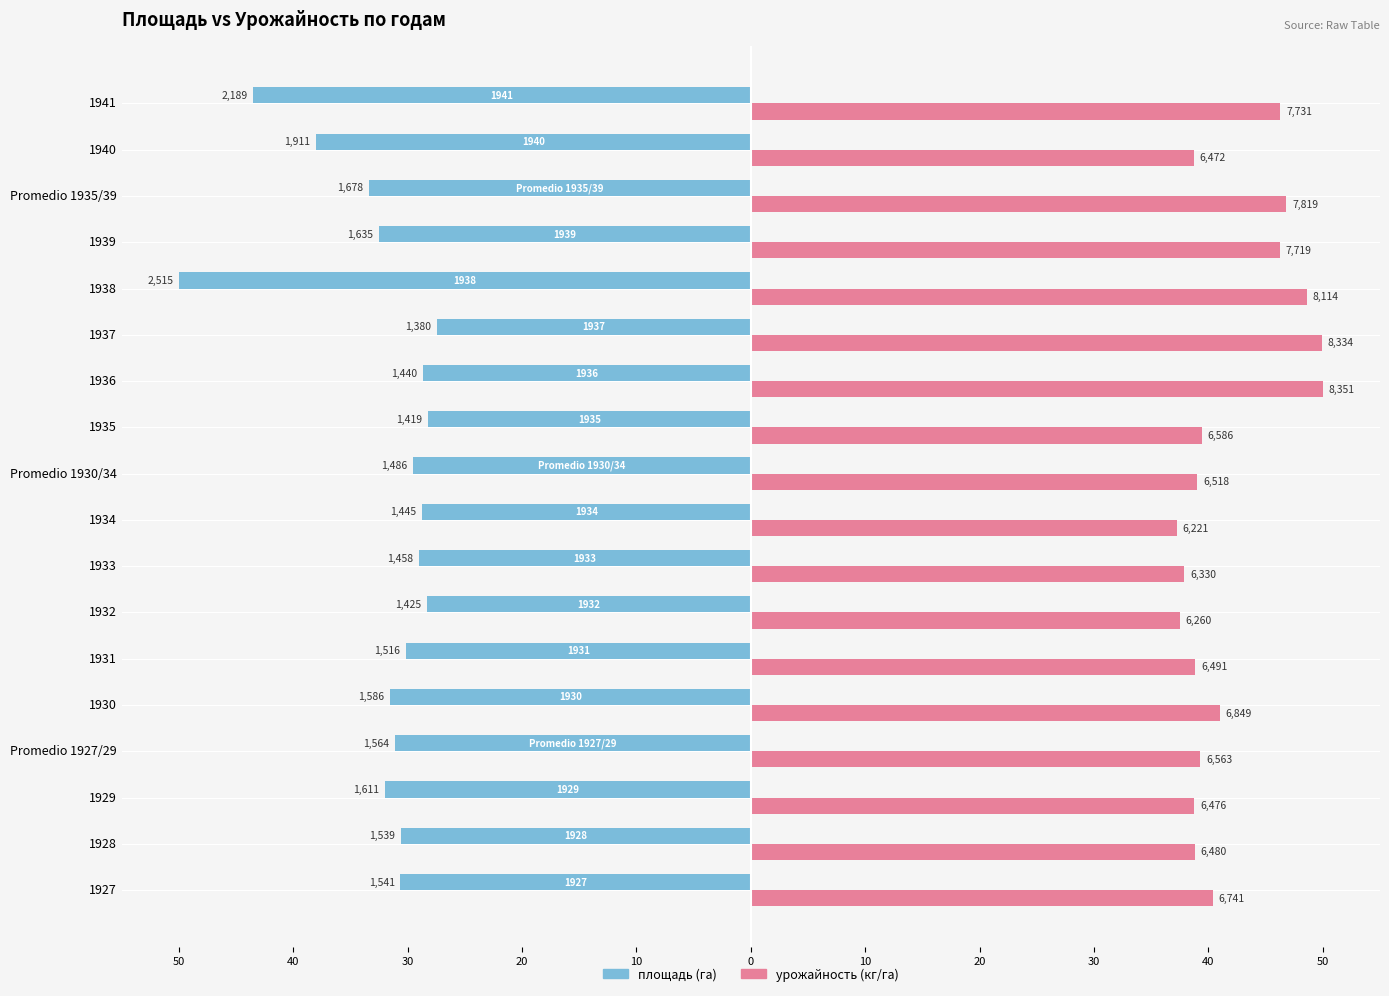

Rank the series by their average value, from lowest to highest.

площадь (га), урожайность (кг/га)